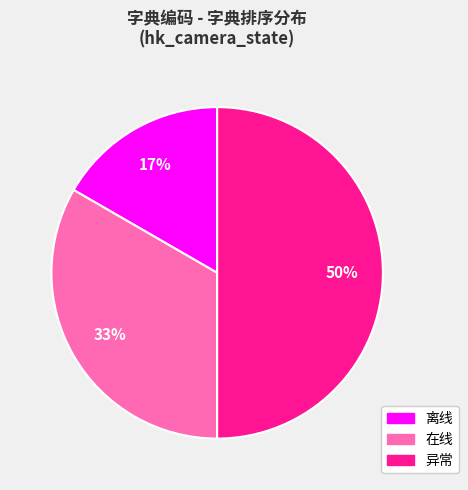

Does 离线 account for over 50% of the chart?

No